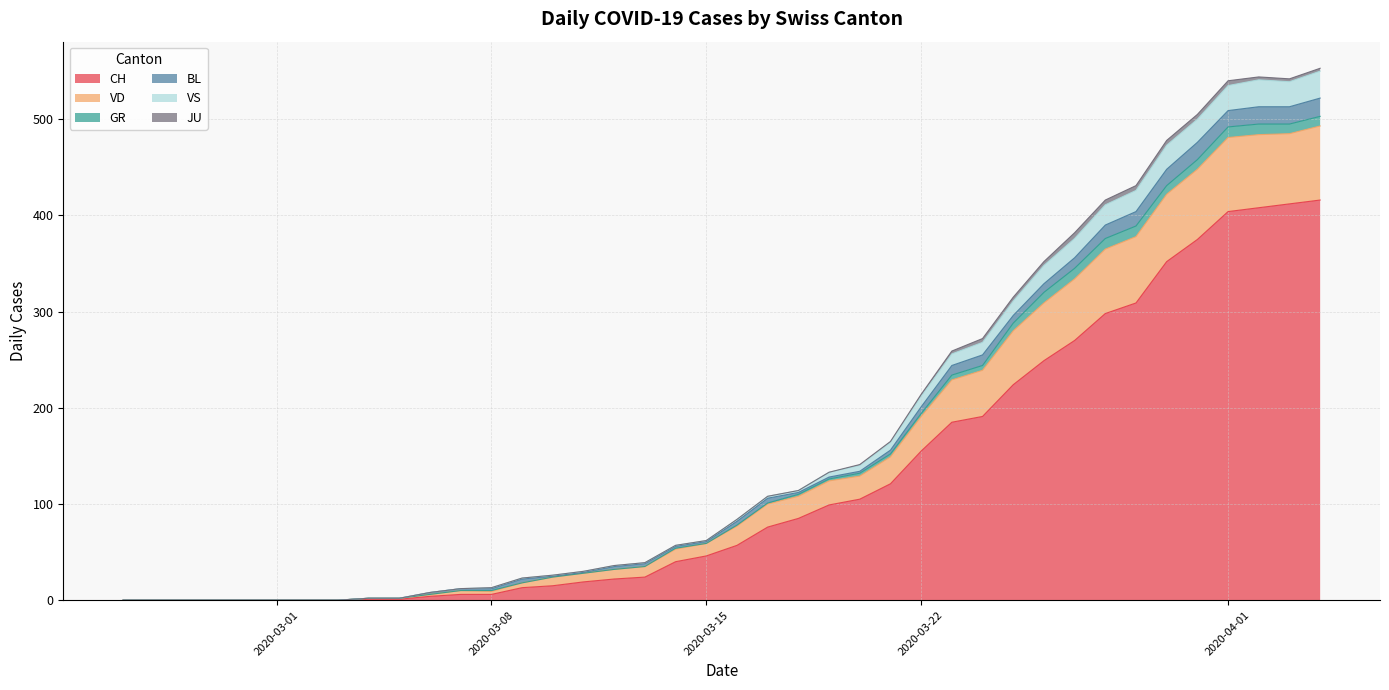

What is the highest value of the CH series?

416